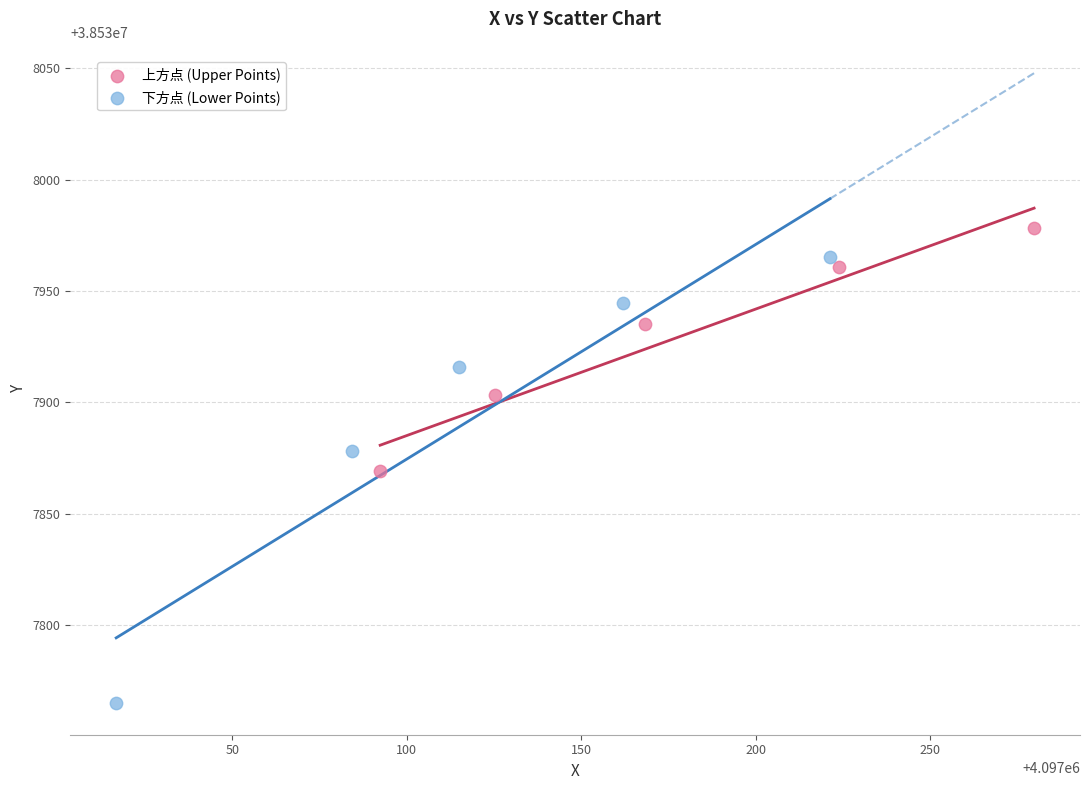

Which series reaches the minimum Y coordinate?

下方点 (Lower Points)